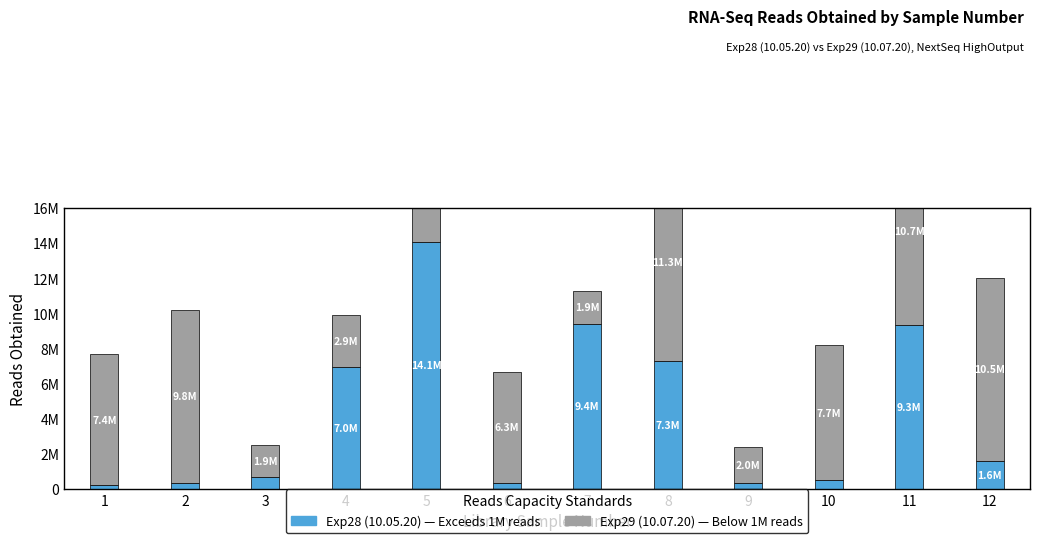

List the series in order of their overall mean, lowest first.

Exp28 (10.05.20), Exp29 (10.07.20)